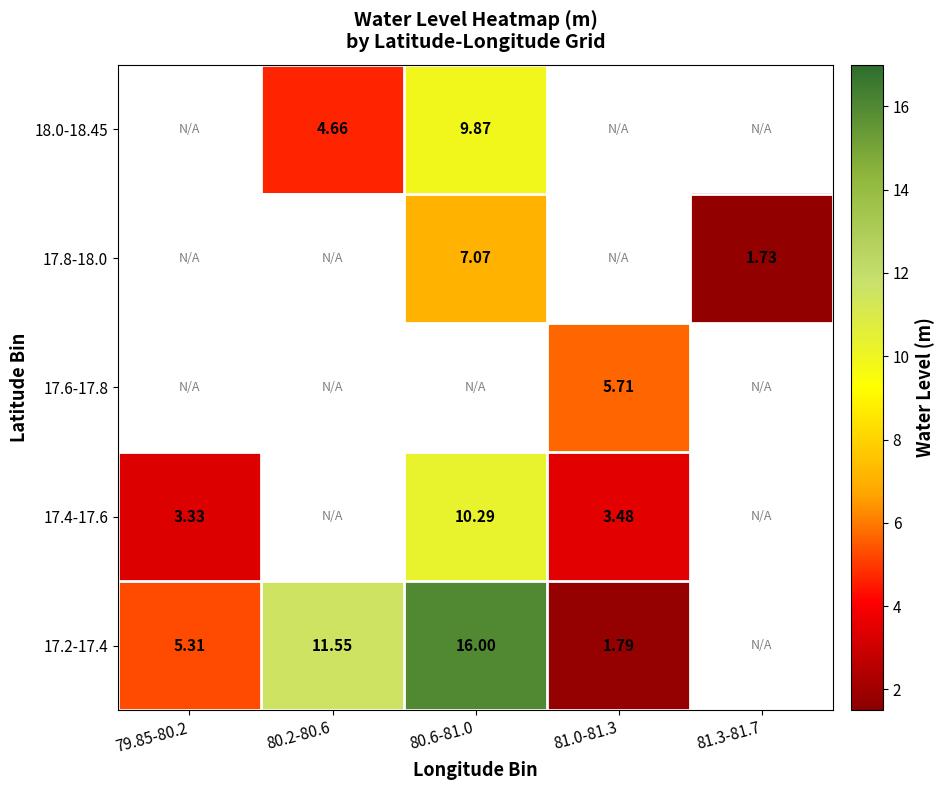

Is it true that 17.2-17.4 equals 4.3 at 80.2-80.6?

False